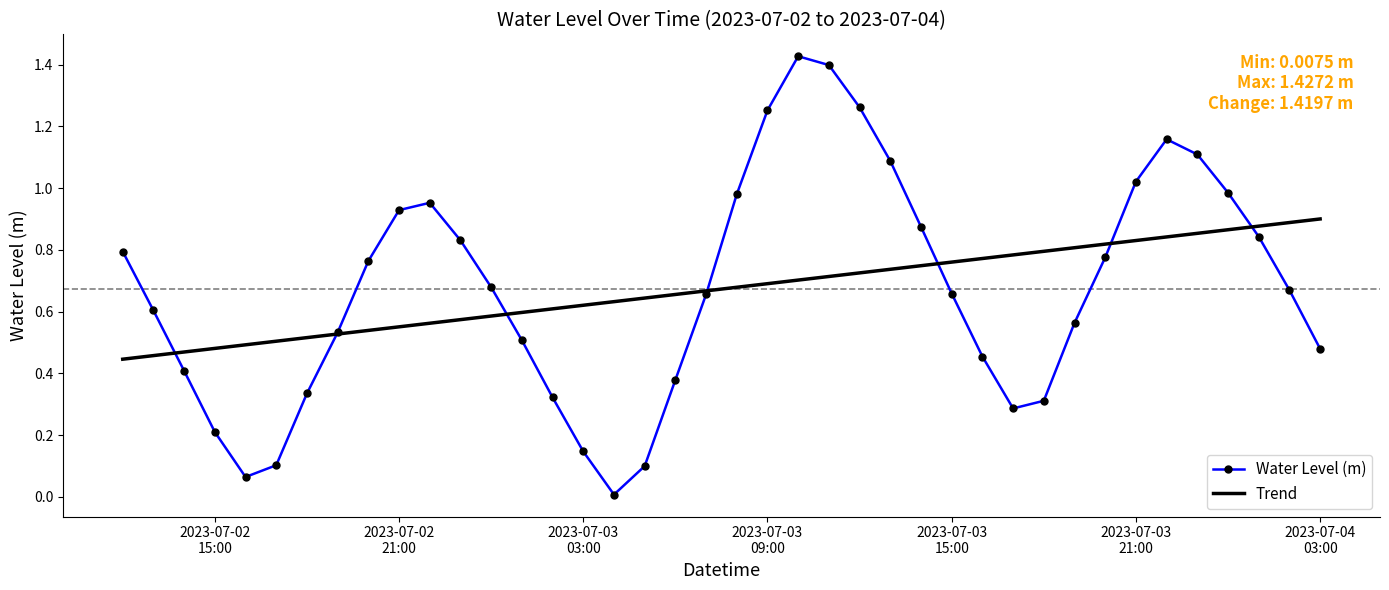

Rank the series by their maximum value, from highest to lowest.

Water Level (m), Trend